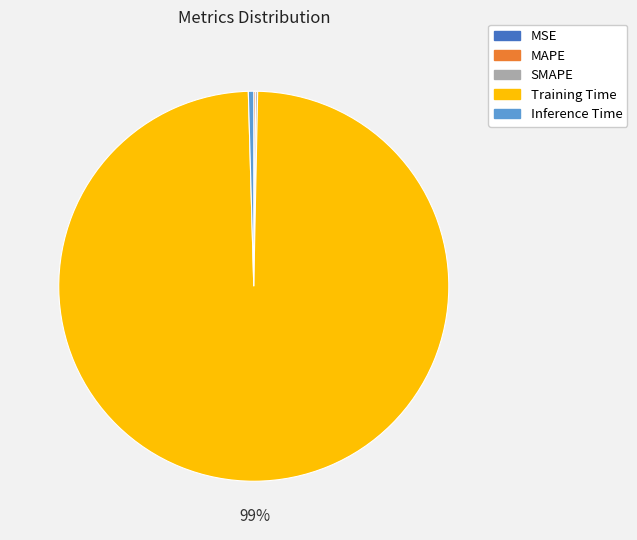

To the nearest percent, what is the average slice percentage?

20%